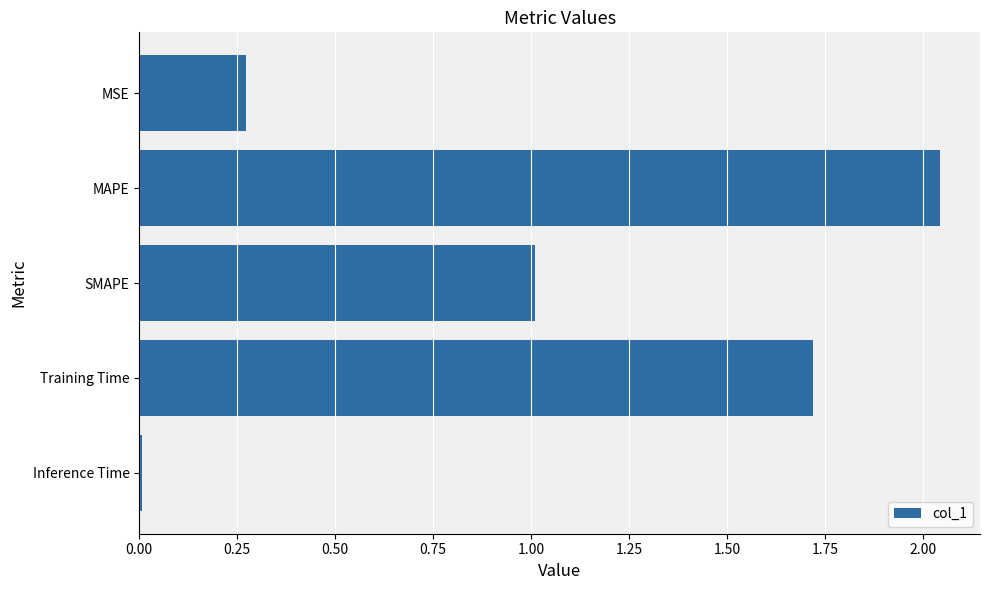

What is the change in value from MSE to MAPE?

+1.8